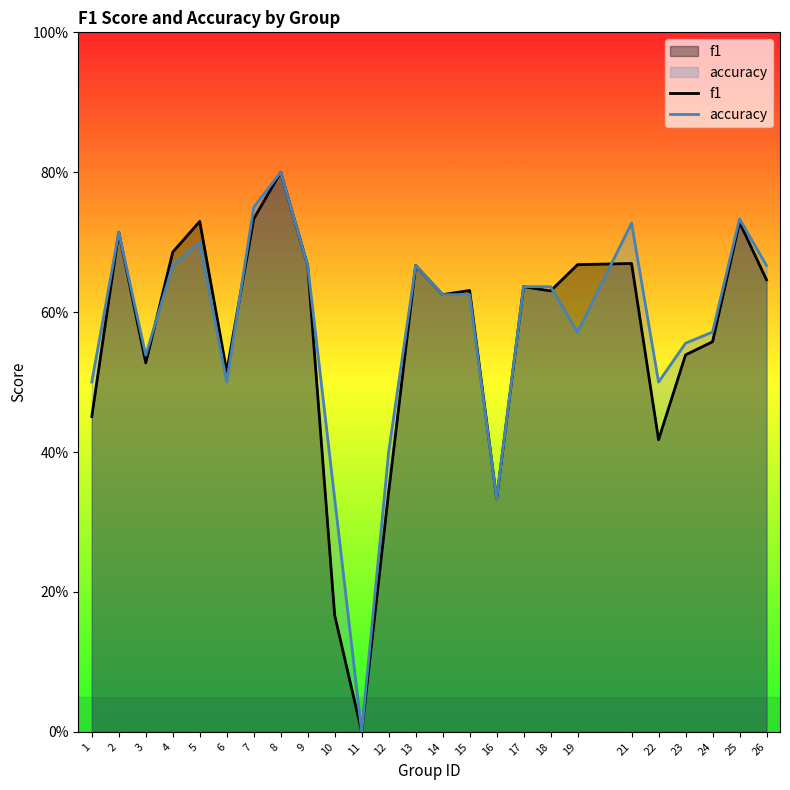

What is the approximate value of f1 at 4?

0.7